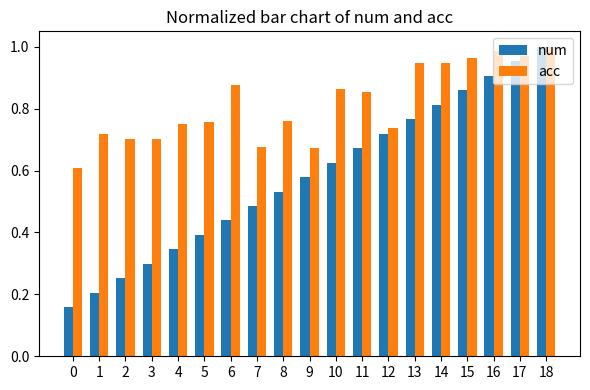

Which series has the widest spread of values?

num